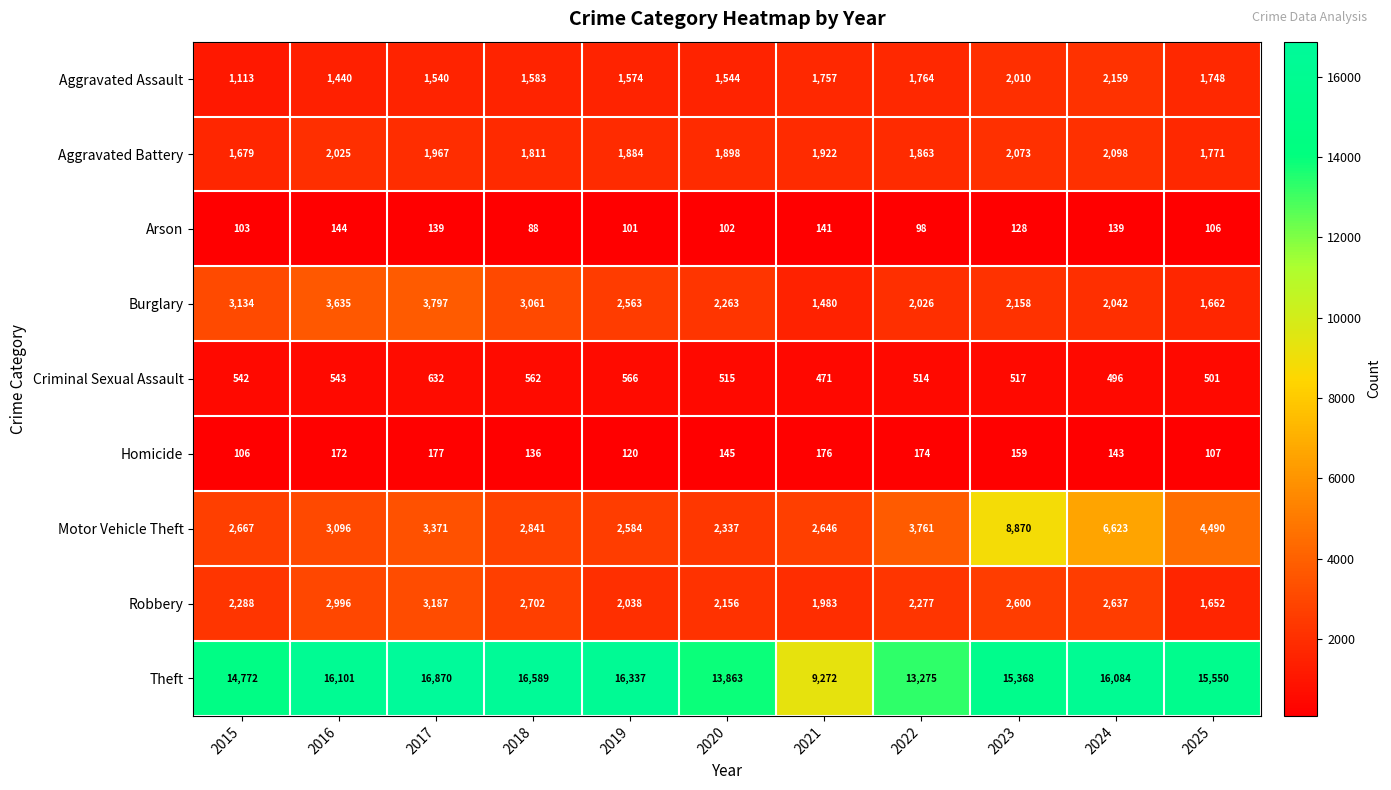

Is it true that Aggravated Battery equals 997 at 2019?

False